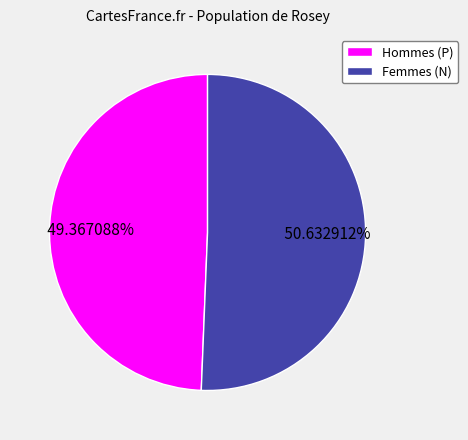

Combined, do Femmes (N) and Hommes (P) account for over 50%?

Yes